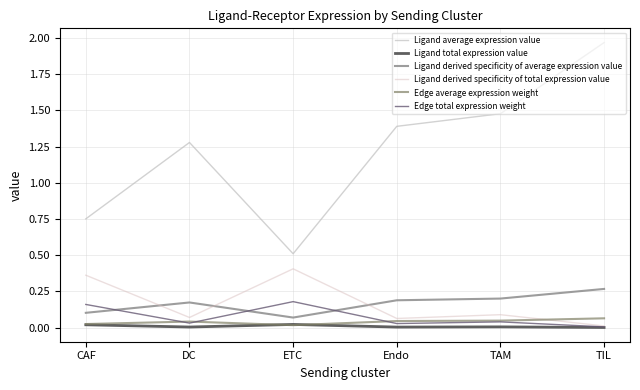

At TIL, list the series in order from largest to smallest.

Ligand average expression value, Ligand derived specificity of average expression value, Edge average expression weight, Ligand derived specificity of total expression value, Edge total expression weight, Ligand total expression value